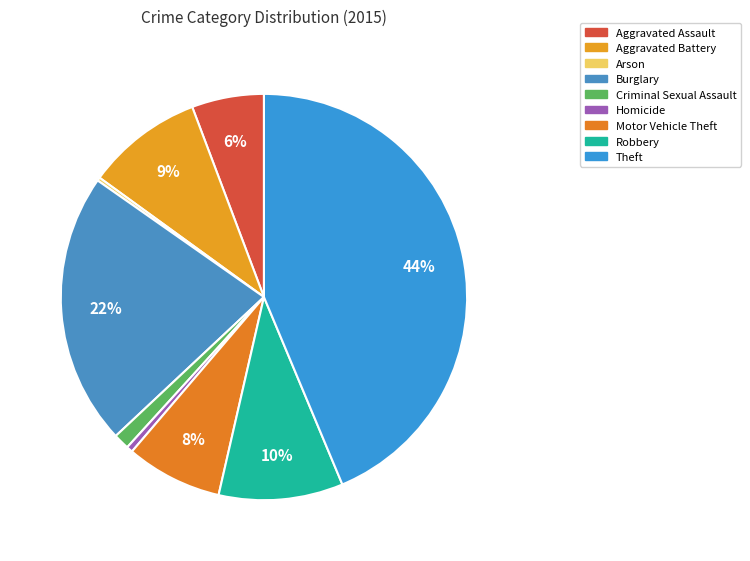

Combined, do Arson and Aggravated Battery account for over 50%?

No